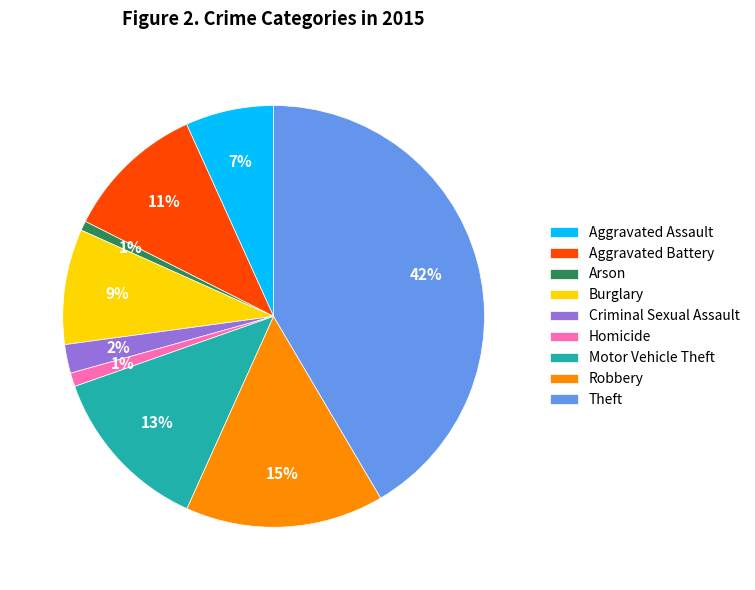

To the nearest percent, what is the difference between the Motor Vehicle Theft and Criminal Sexual Assault slice percentages?

11%